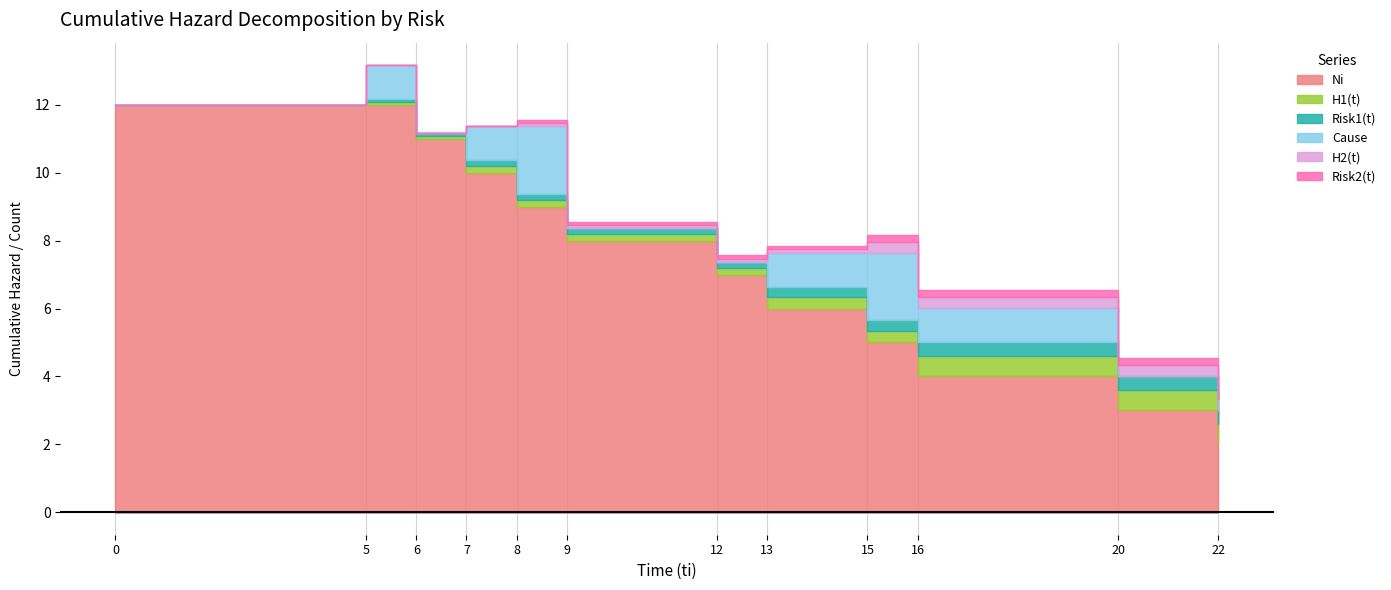

Reading left to right, transcribe all the data shown in this chart.

Ni: 12.0	12.0	11.0	10.0	9.0	8.0	7.0	6.0	5.0	4.0	3.0	2.0
H1(t): 0.0	0.1	0.1	0.2	0.2	0.2	0.2	0.3	0.3	0.6	0.6	0.6
Risk1(t): 0.0	0.1	0.1	0.2	0.2	0.2	0.2	0.3	0.3	0.4	0.4	0.4
Cause: 0.0	1.0	0.0	1.0	2.0	0.0	0.0	1.0	2.0	1.0	0.0	0.0
H2(t): 0.0	0.0	0.0	0.0	0.1	0.1	0.1	0.1	0.3	0.3	0.3	0.3
Risk2(t): 0.0	0.0	0.0	0.0	0.1	0.1	0.1	0.1	0.2	0.2	0.2	0.2